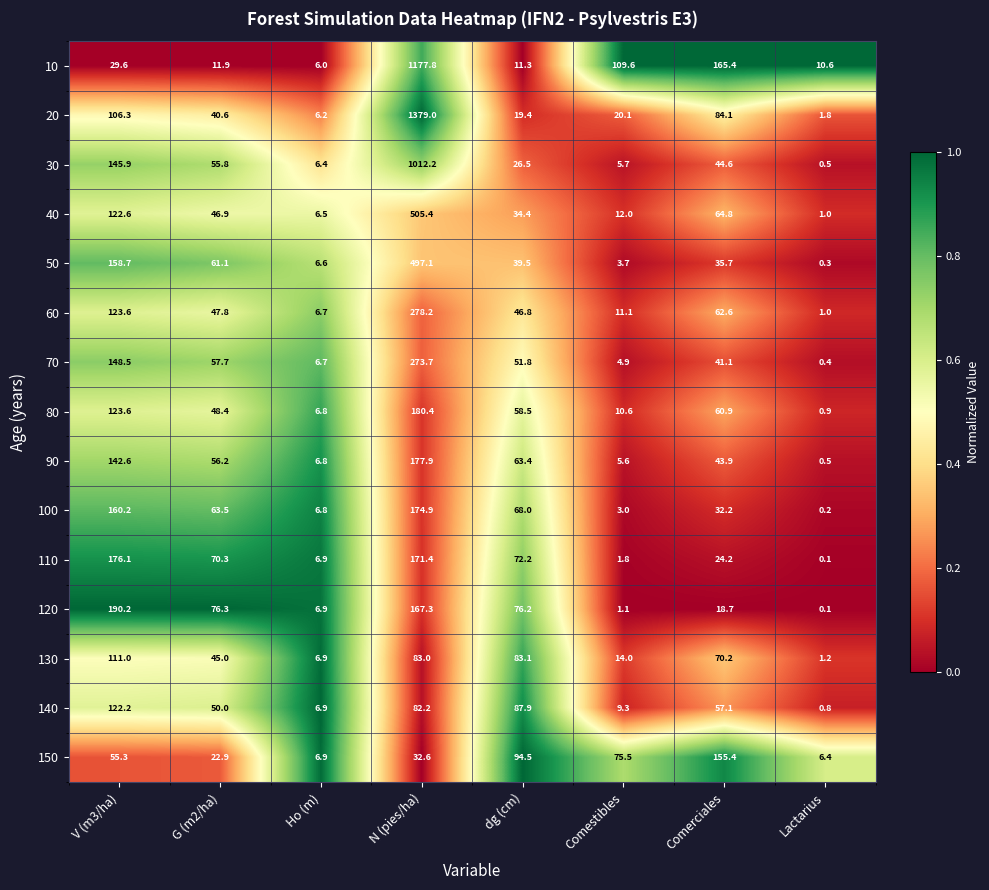

What is the total value across all series at V (m3/ha)?

1916.4